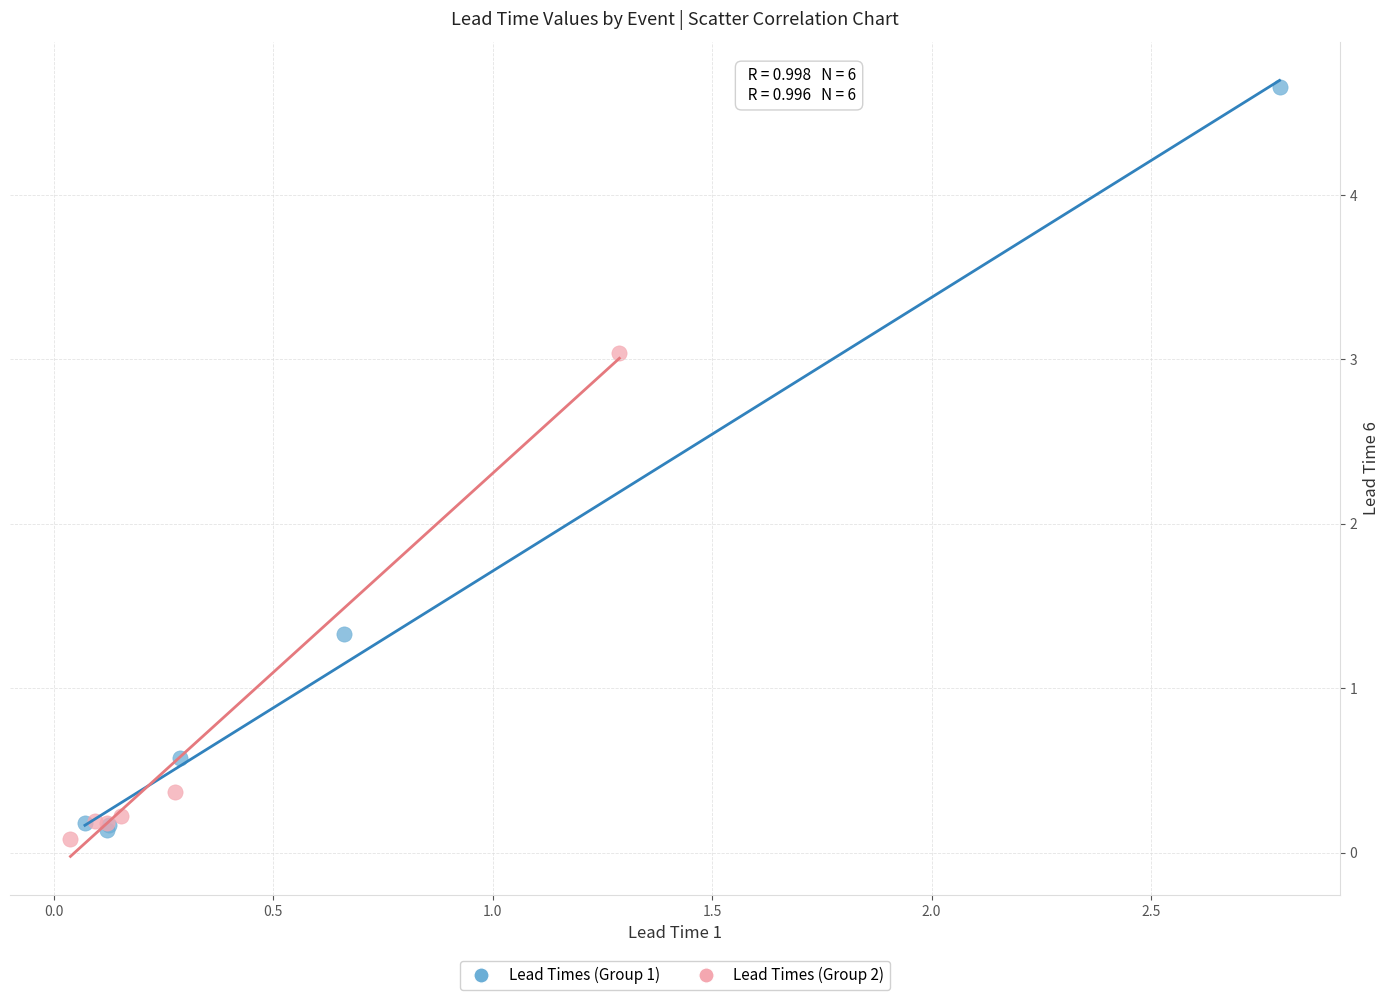

Which series contains the highest Y value?

Lead Times (Group 1)